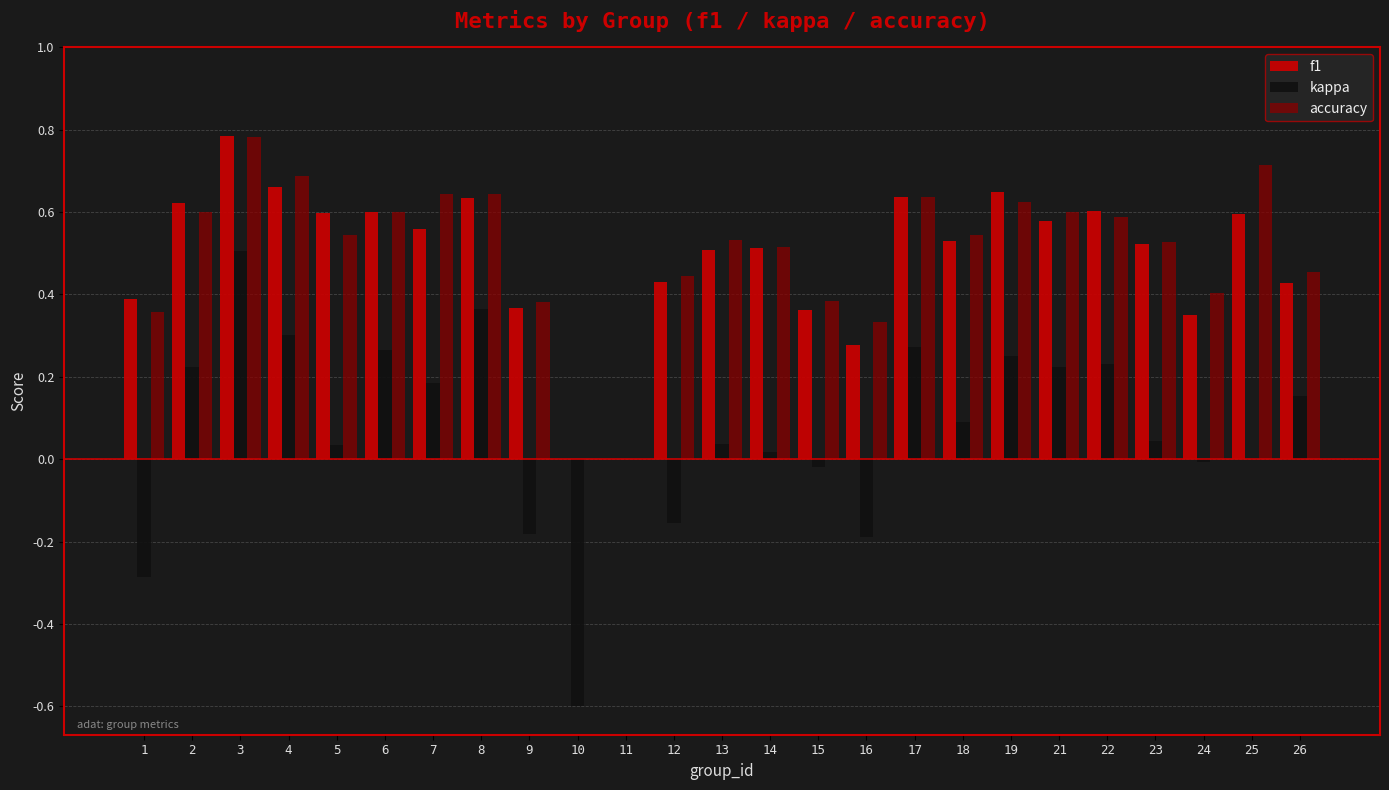

What is the sum of the f1 values at 6 and 12?

1.0